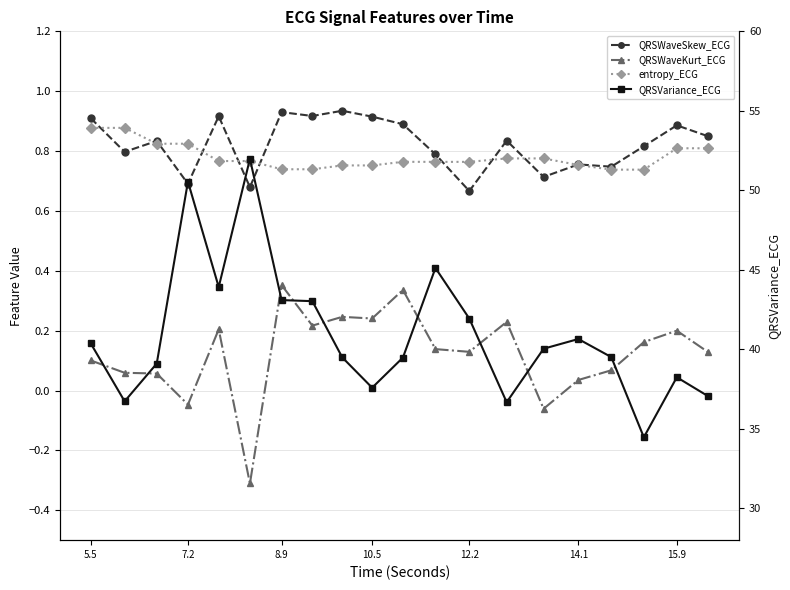

In entropy_ECG, how many points are higher than both neighbors (excluding endpoints)?

1